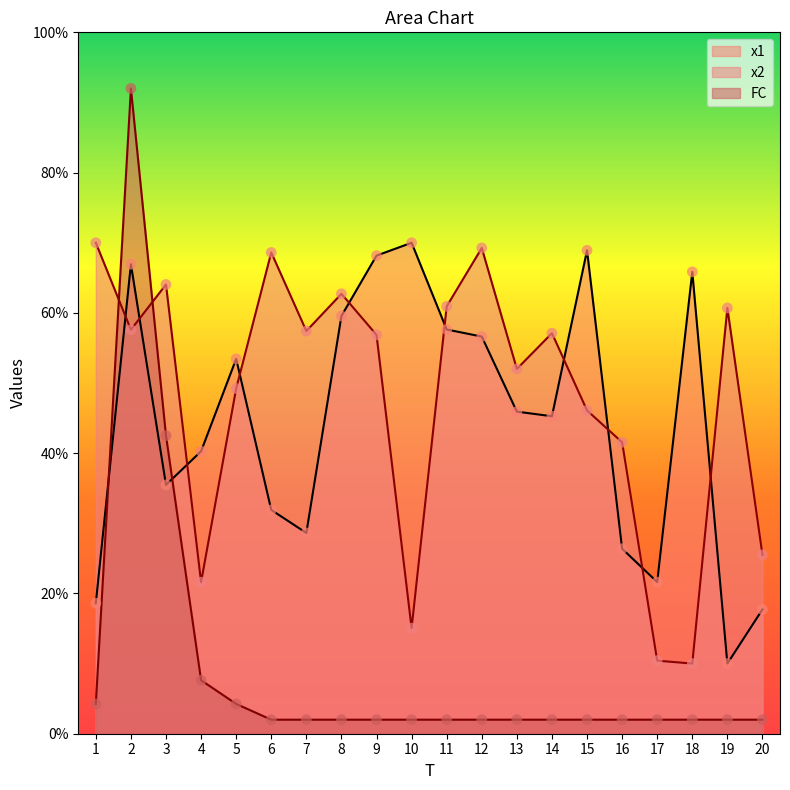

At which category is the sum across all series the highest?

2